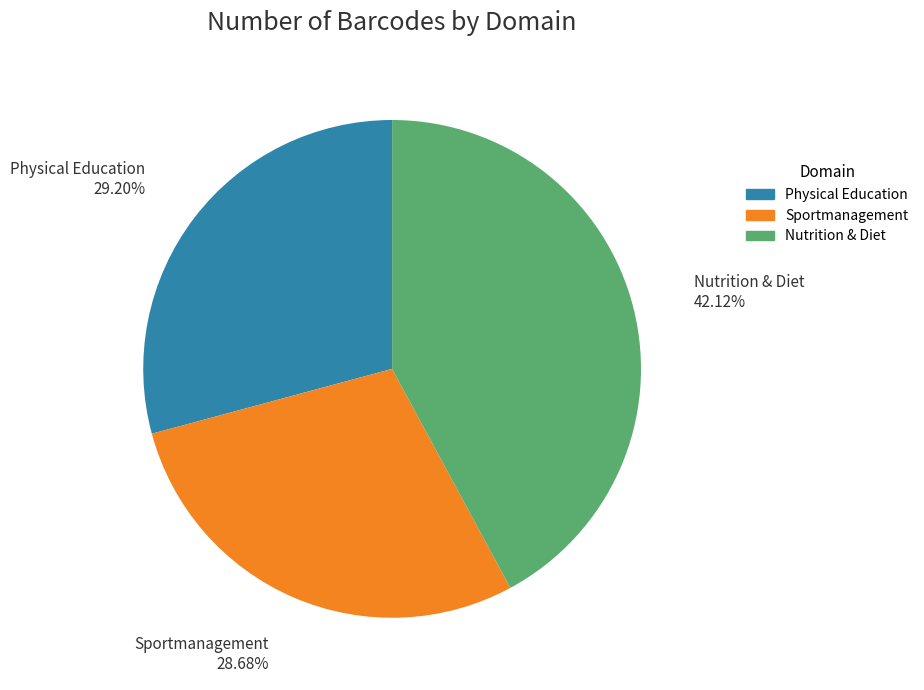

Do Sportmanagement and Physical Education together represent more than half of the pie?

Yes